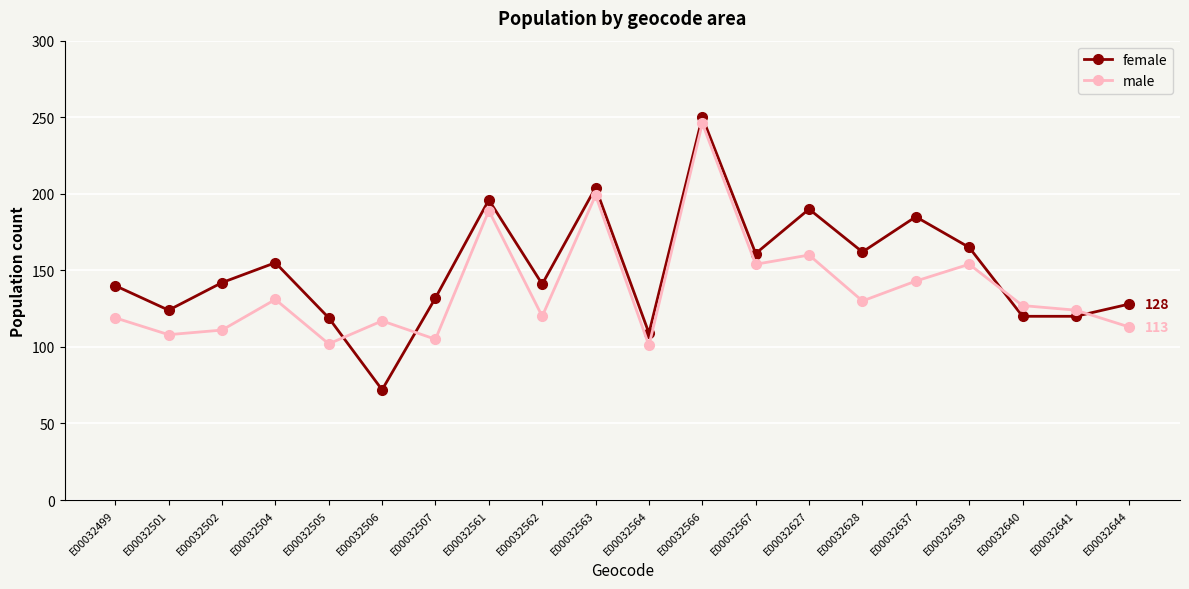

Is it true that male equals 113 at E00032644?

True